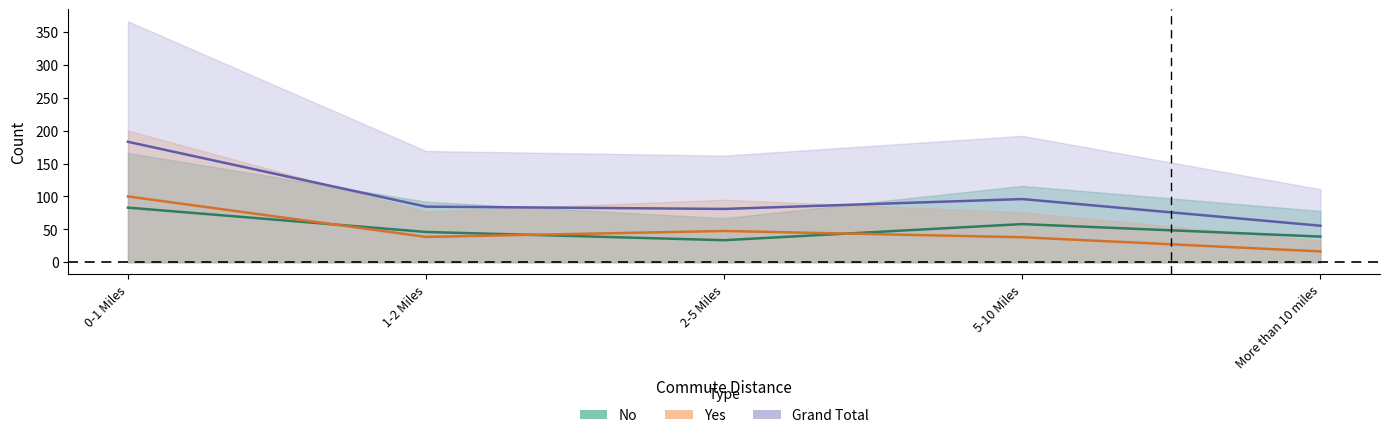

True or false: Yes and No cross at least once.

True